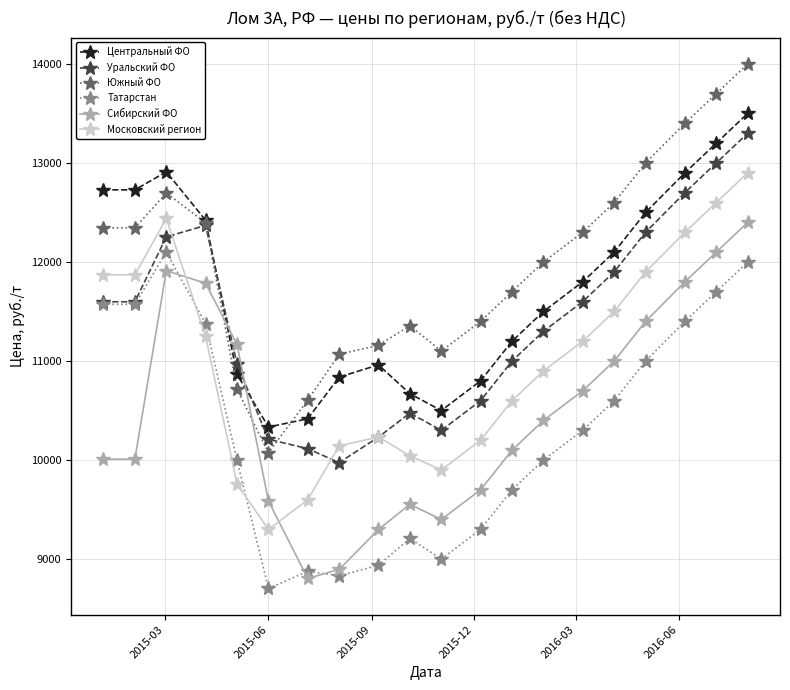

Which series has the largest total across all categories?

Южный ФО